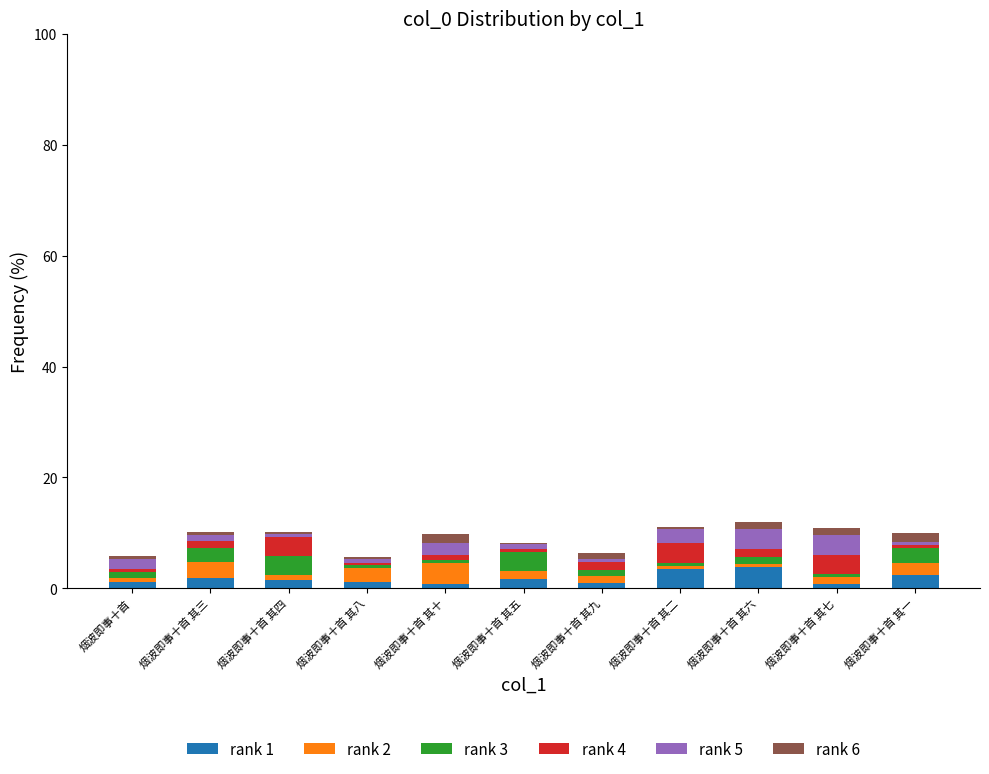

List the labels in order of rank 1 value, largest first.

烟波即事十首 其六, 烟波即事十首 其二, 烟波即事十首 其一, 烟波即事十首 其三, 烟波即事十首 其五, 烟波即事十首 其四, 烟波即事十首, 烟波即事十首 其八, 烟波即事十首 其九, 烟波即事十首 其十, 烟波即事十首 其七